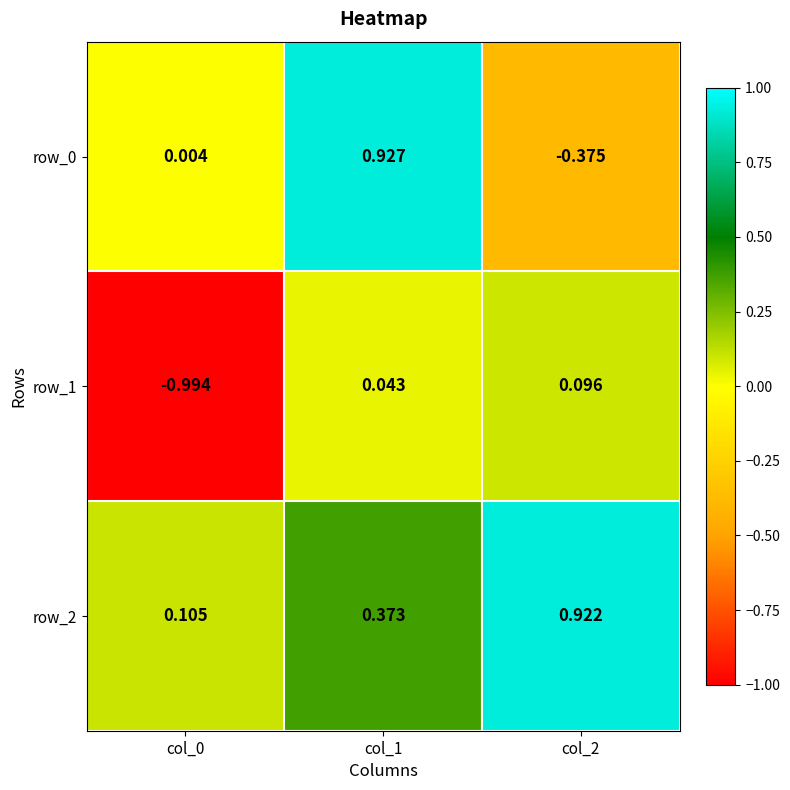

Is the value of row_0 at col_2 greater than the value of row_2 at col_2?

No